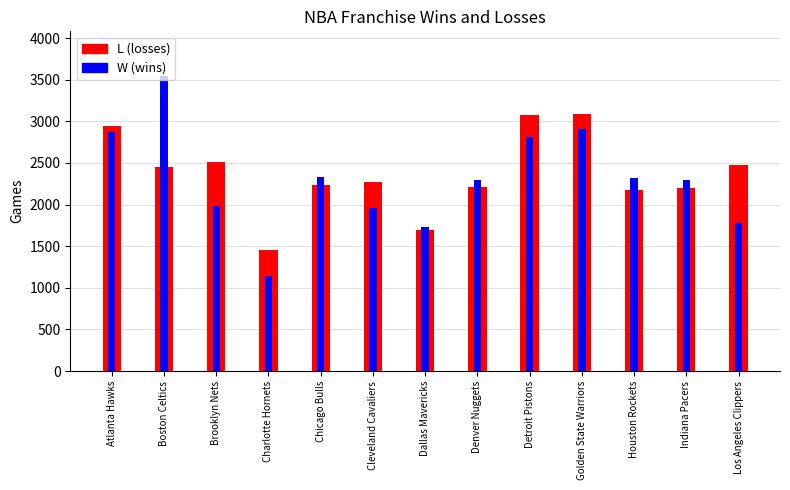

What is the difference between the L values at Dallas Mavericks and Brooklyn Nets?

821